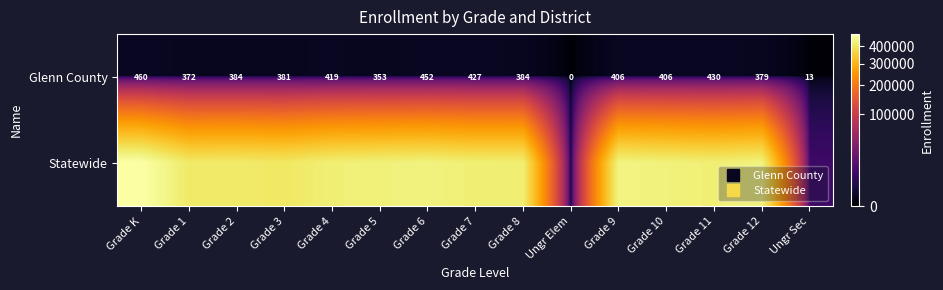

At which category does the chart reach its minimum across all series?

Ungr Elem